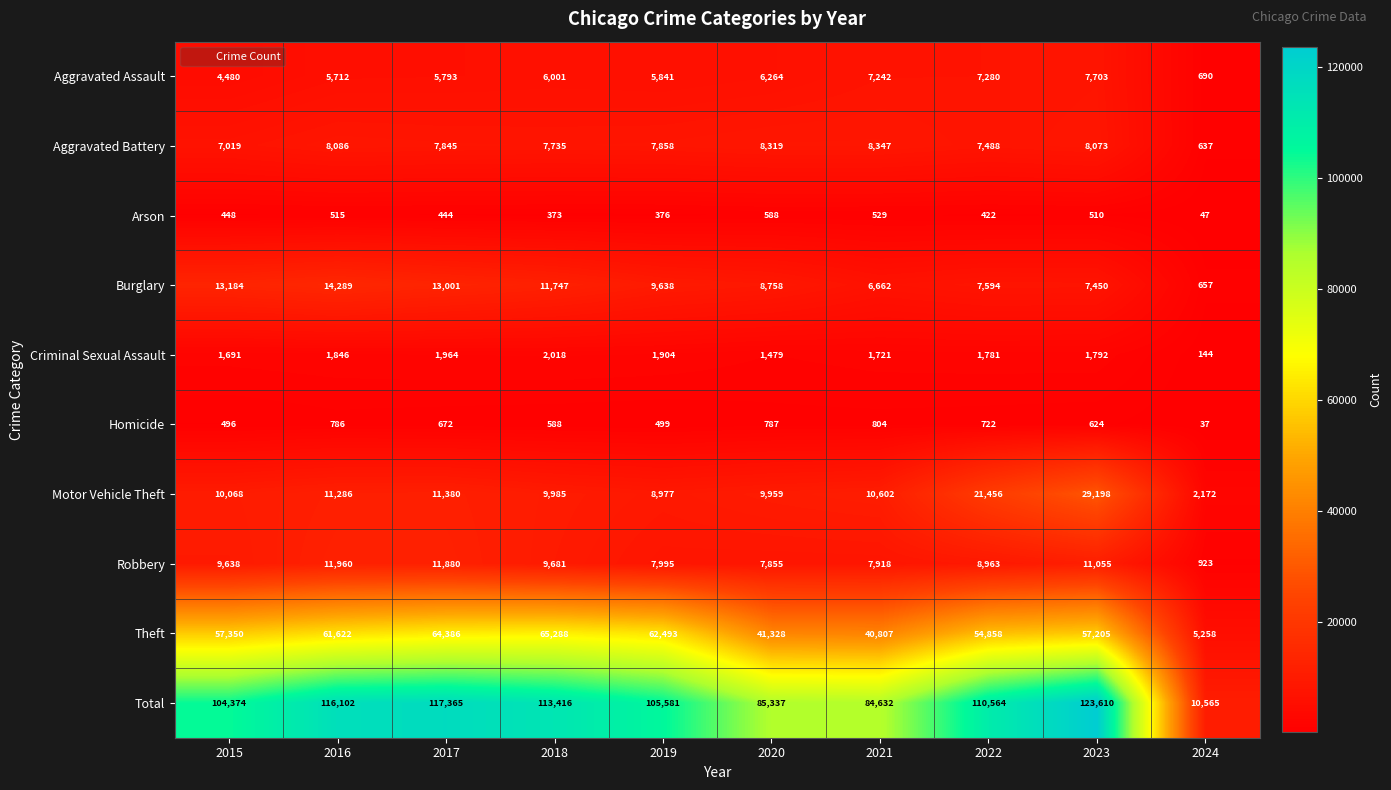

Read the Criminal Sexual Assault value at 2016, to the nearest 50.

1850